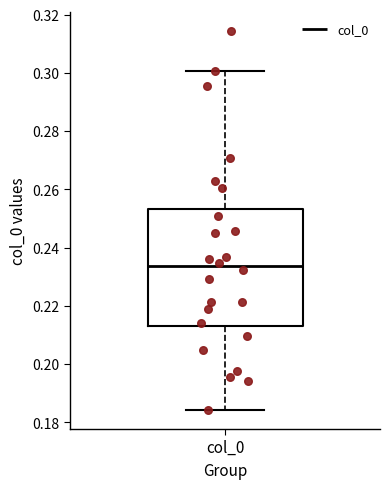

Transcribe this box plot: give where the median line is, the range the box spans, and where the two whiskers end, as read against the y-axis. The values are not printed on the chart, so give them approximately, as read against the axis.

median 0.234, box 0.214 to 0.254, whiskers 0.184 to 0.300